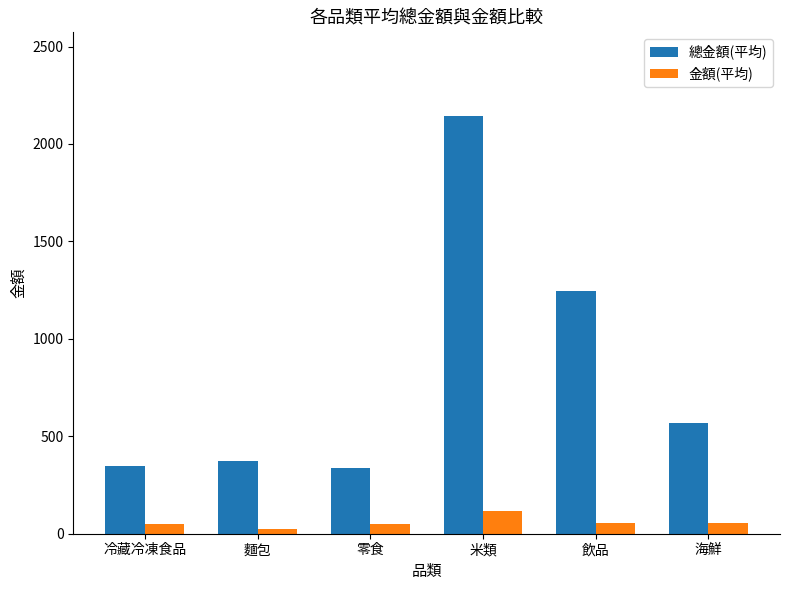

Which series changed the most between 麵包 and 米類?

總金額(平均)